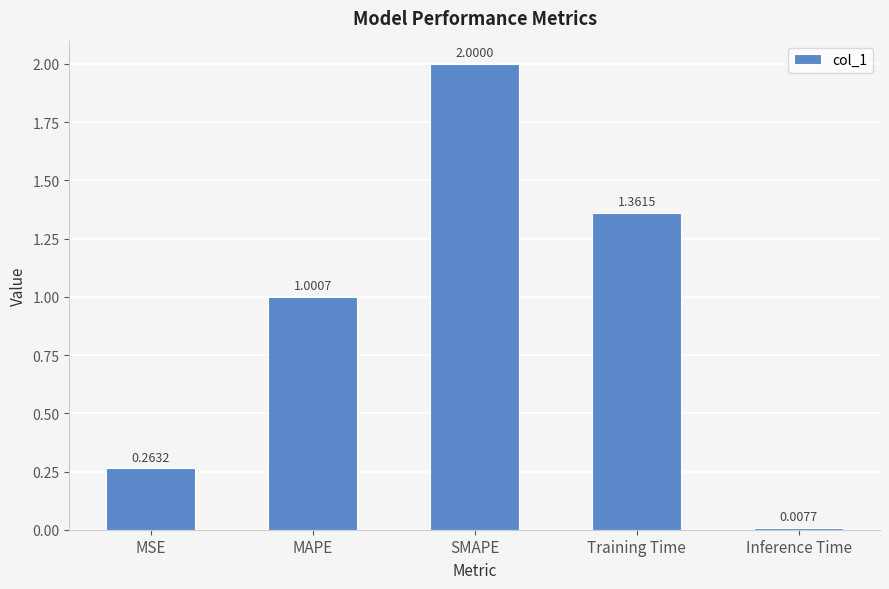

Rank the categories by value from lowest to highest.

Inference Time, MSE, MAPE, Training Time, SMAPE